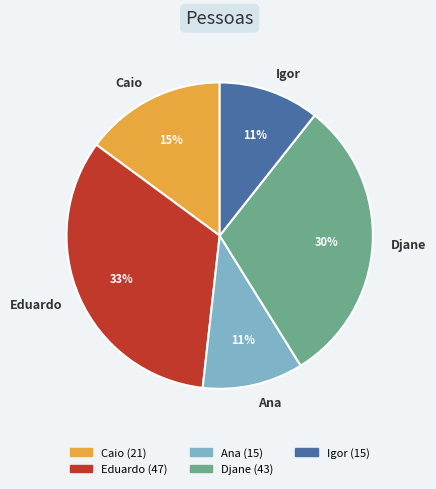

To the nearest percent, what is the average slice percentage?

20%